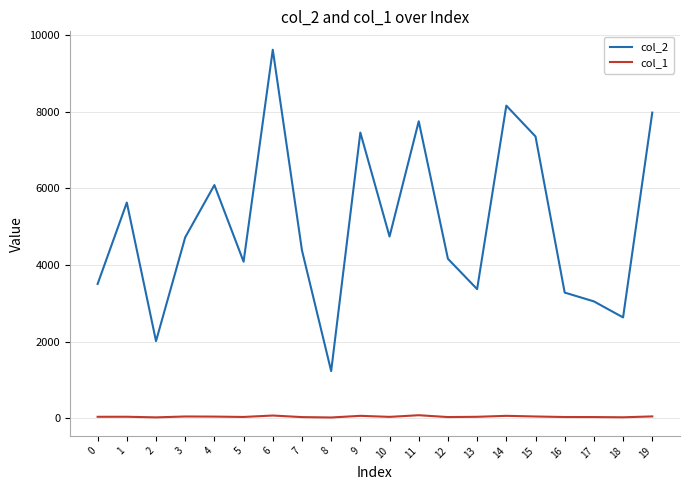

True or false: col_2 and col_1 cross at least once.

False